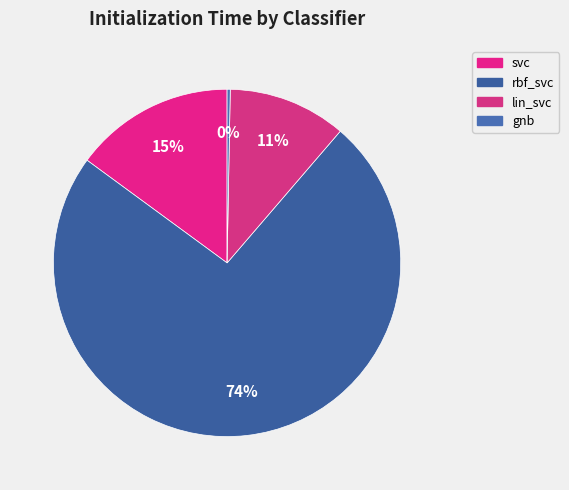

Which has a higher value, rbf_svc or gnb?

rbf_svc